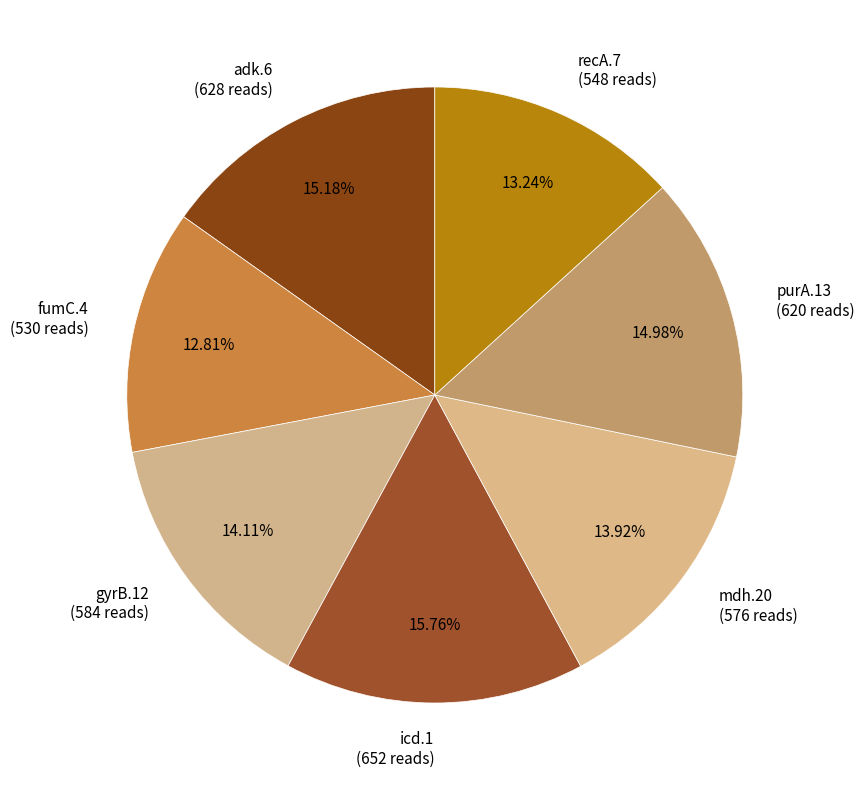

To the nearest percent, what is the average slice percentage?

14%